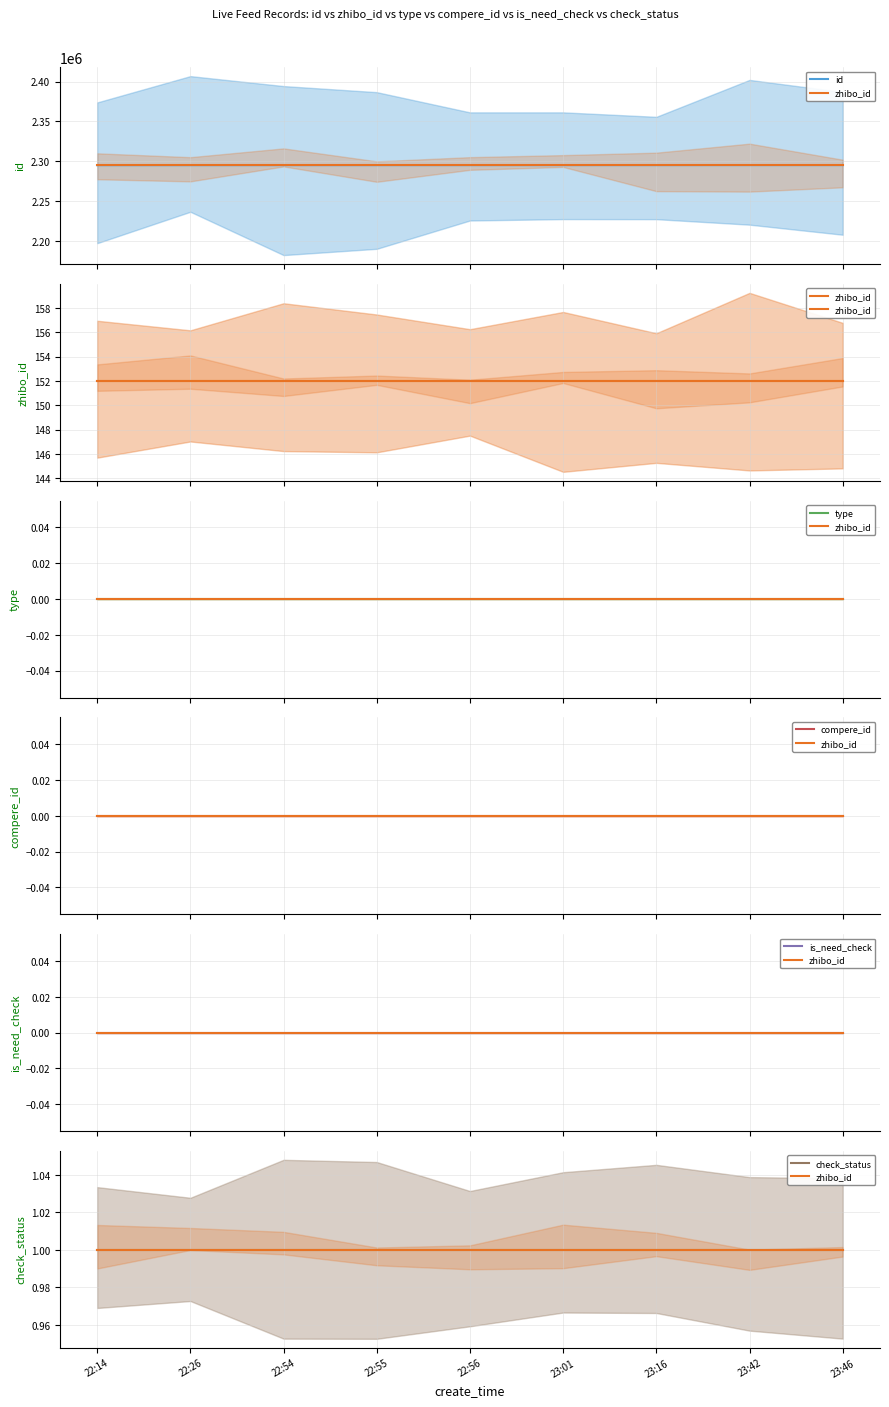

Is it true that type equals 0 at 23:01?

True